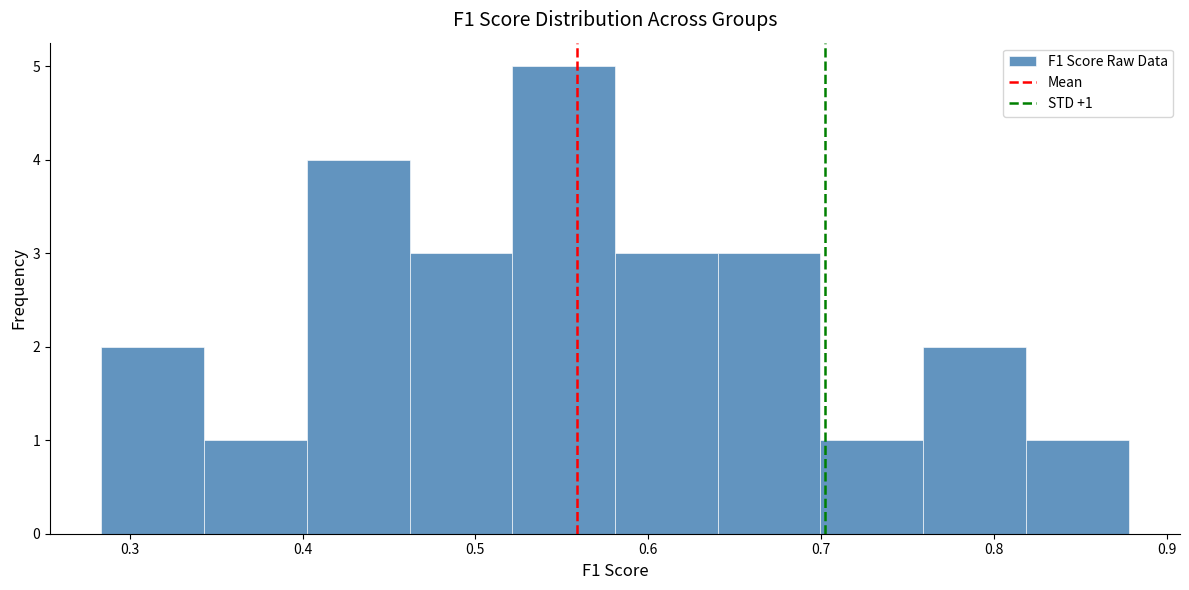

Over which range of the x-axis is the bar tallest?

0.52 to 0.58